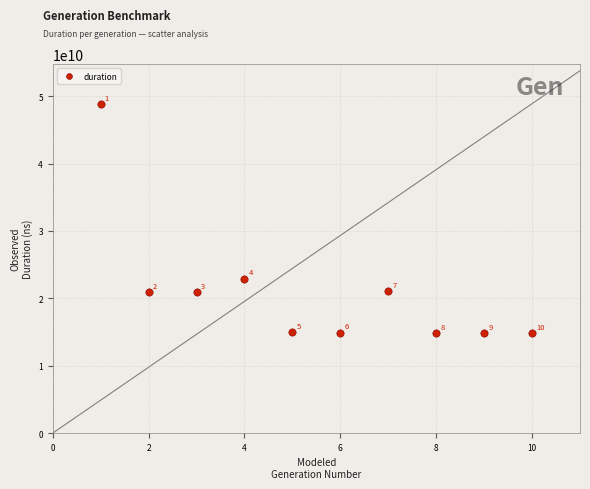

What Y value in the scatter plot is closest to 31869099372?

22932418089